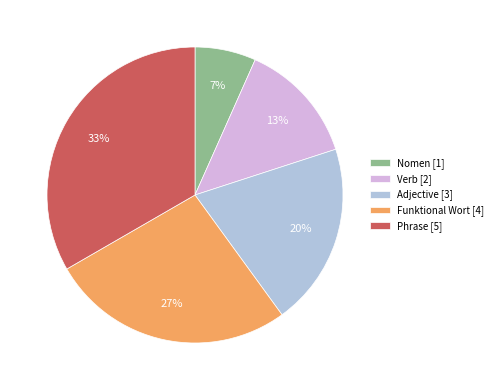

Is there any slice that represents more than half of the pie?

No